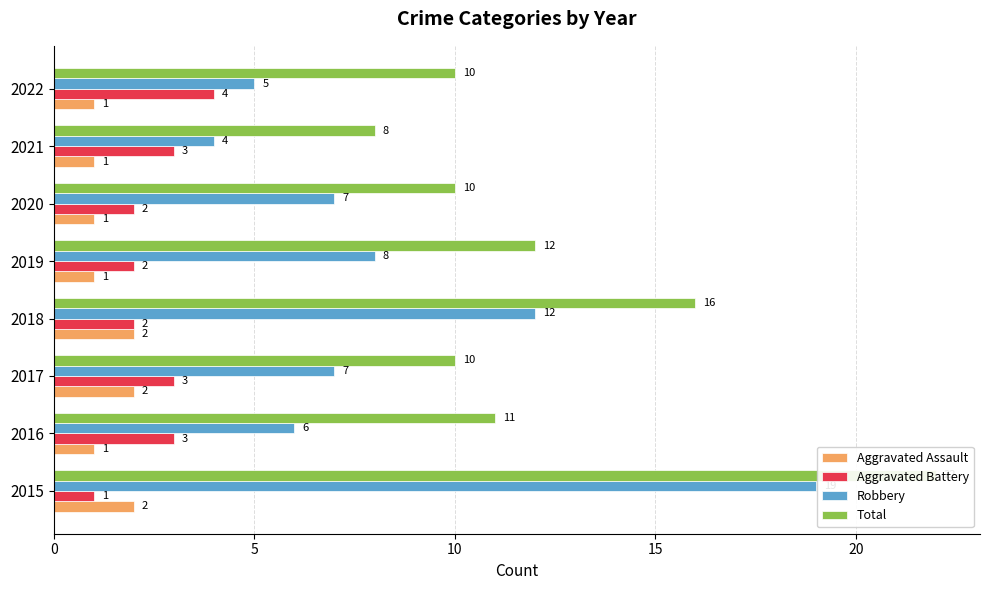

Reading left to right, transcribe all the data shown in this chart.

Aggravated Assault: 2	1	2	2	1	1	1	1
Aggravated Battery: 1	3	3	2	2	2	3	4
Robbery: 19	6	7	12	8	7	4	5
Total: 22	11	10	16	12	10	8	10